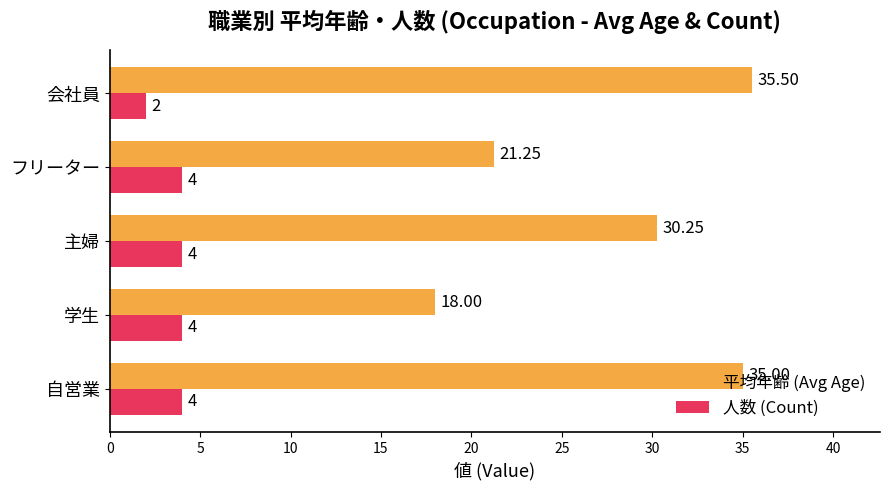

Which series has the widest spread of values?

平均年齢 (Avg Age)